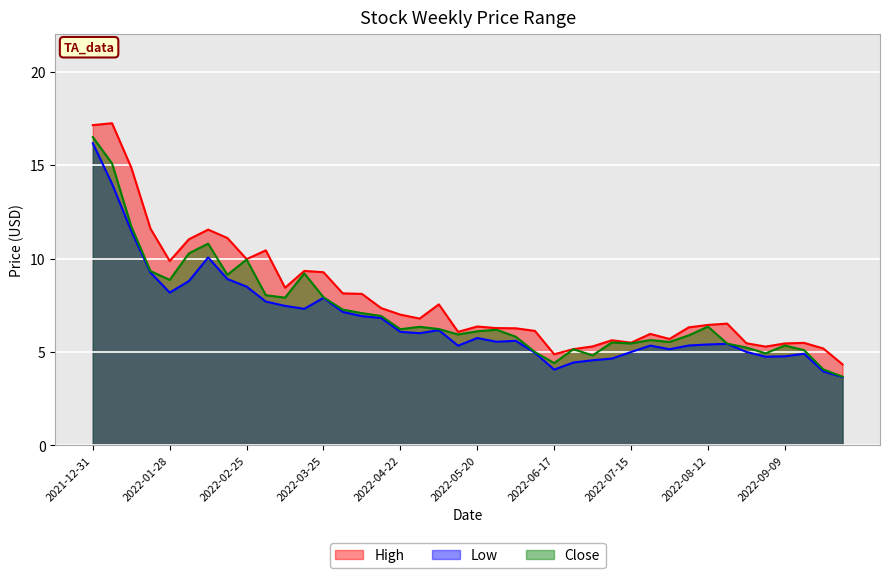

At which label is High closest to 10?

2022-02-25